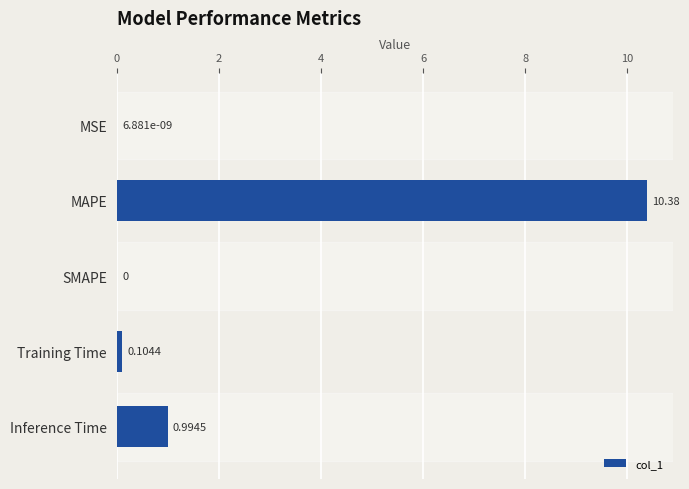

At which label is the value closest to 5?

Inference Time